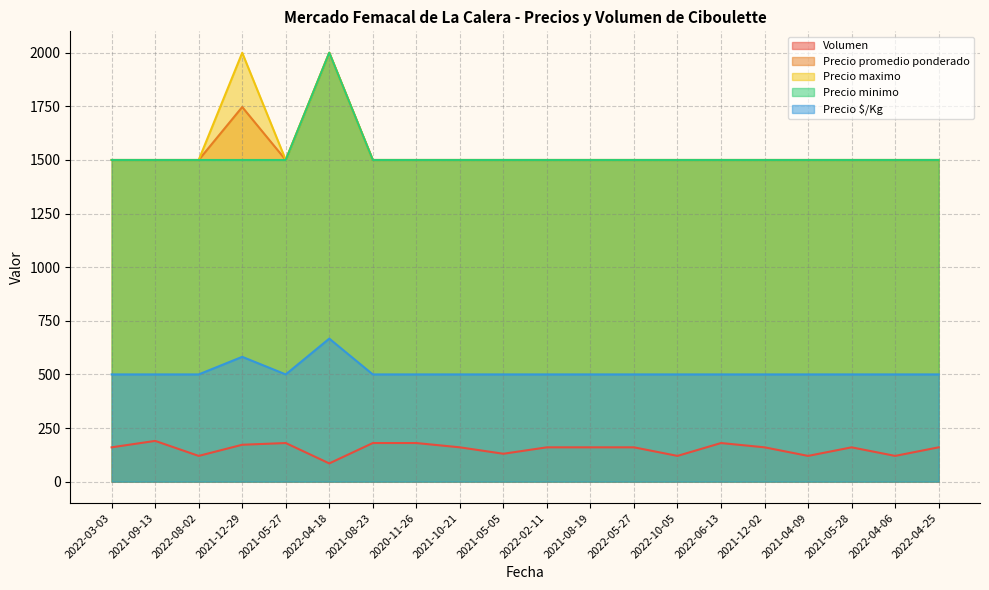

At which category does Volumen reach its first local valley?

2022-08-02